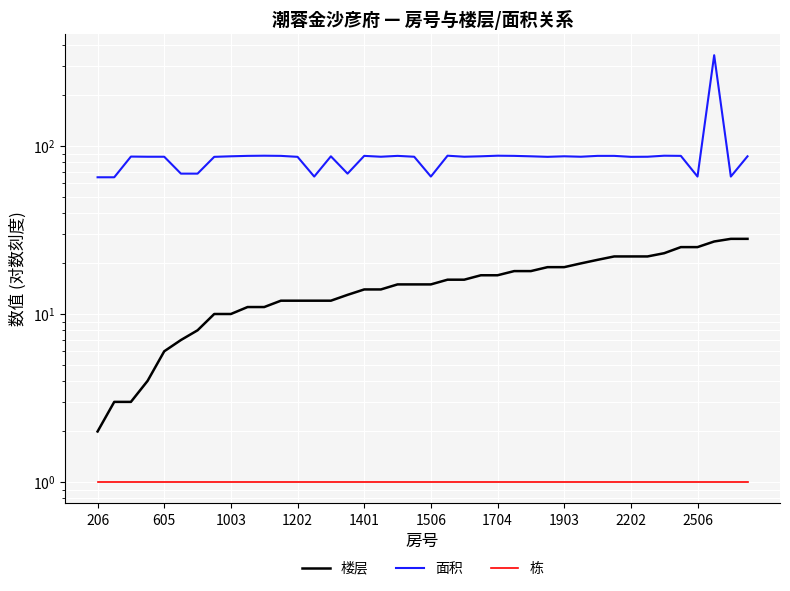

Does the chart display data point markers on the line(s)?

No